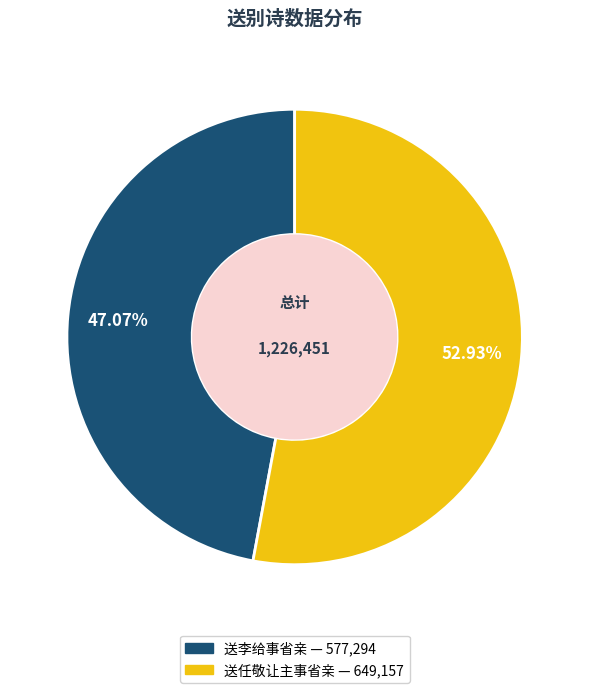

To the nearest percent, what is the average slice percentage?

50%